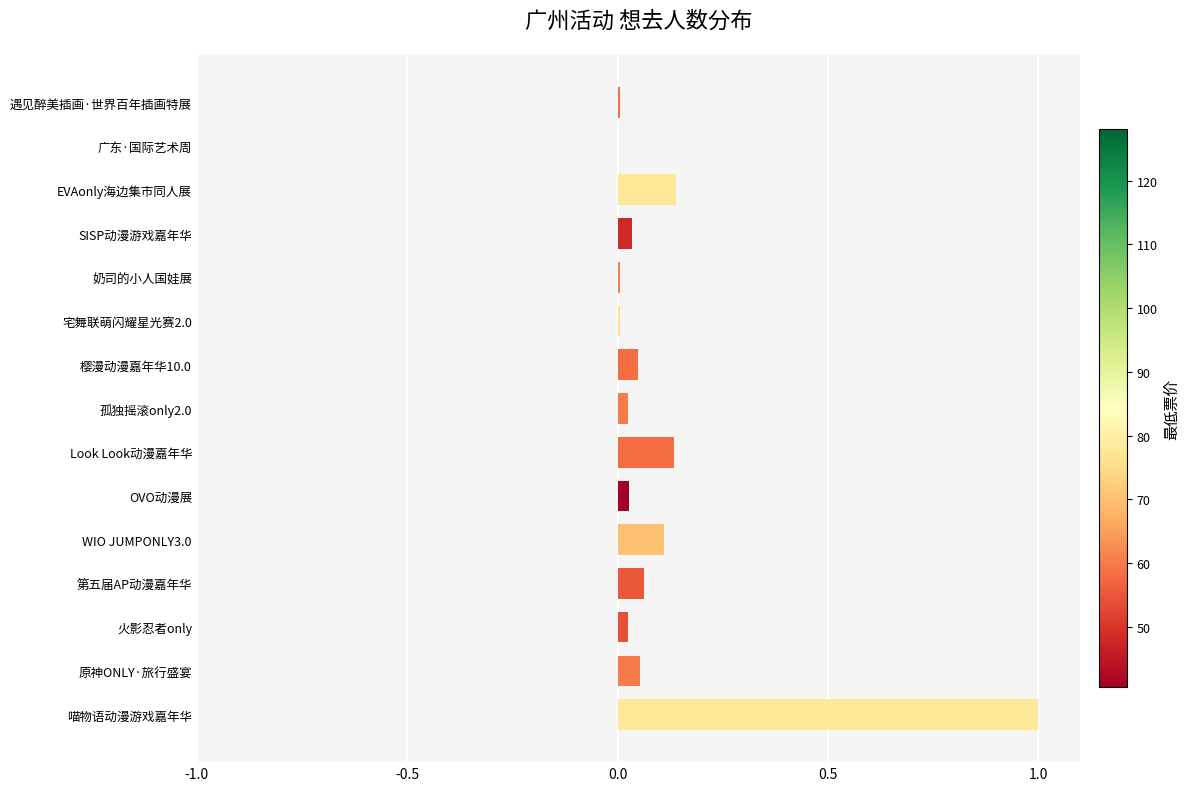

The chart shows a value of 0.0 at 樱漫动漫嘉年华10.0. True or false?

True